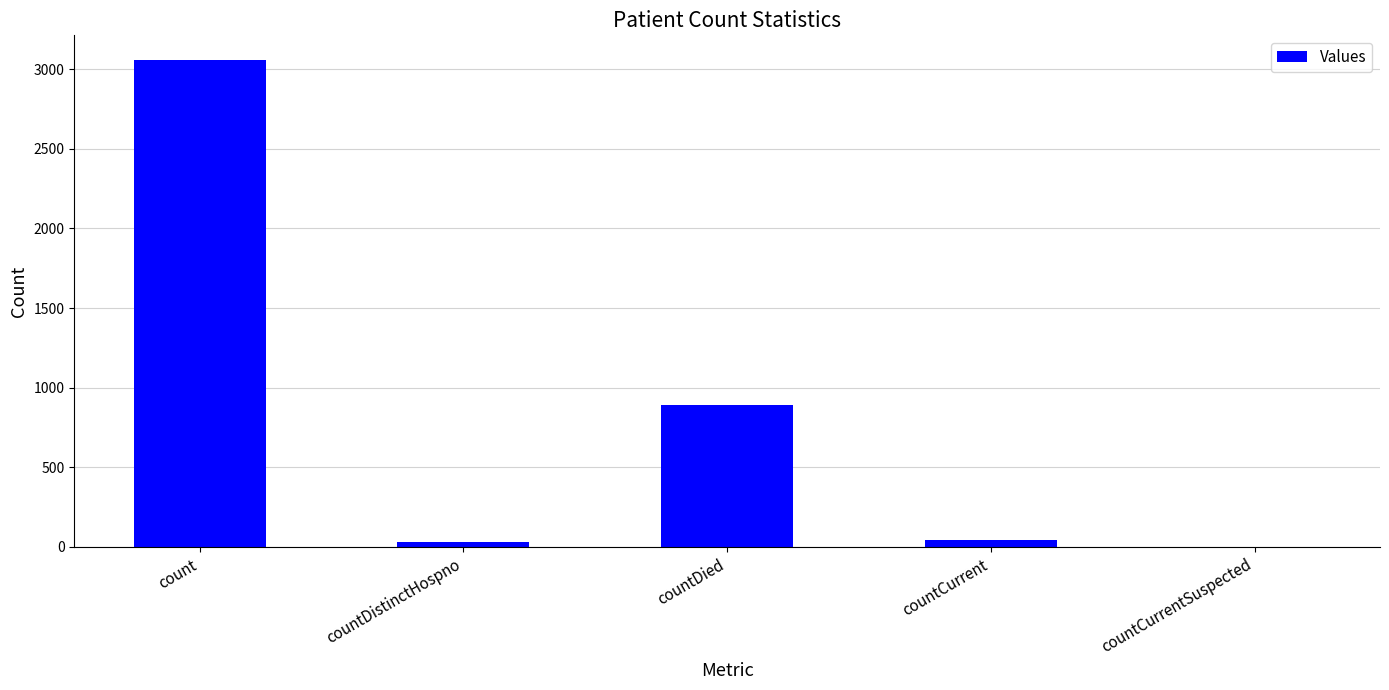

What is the sum of the values at count and countDistinctHospno?

3088